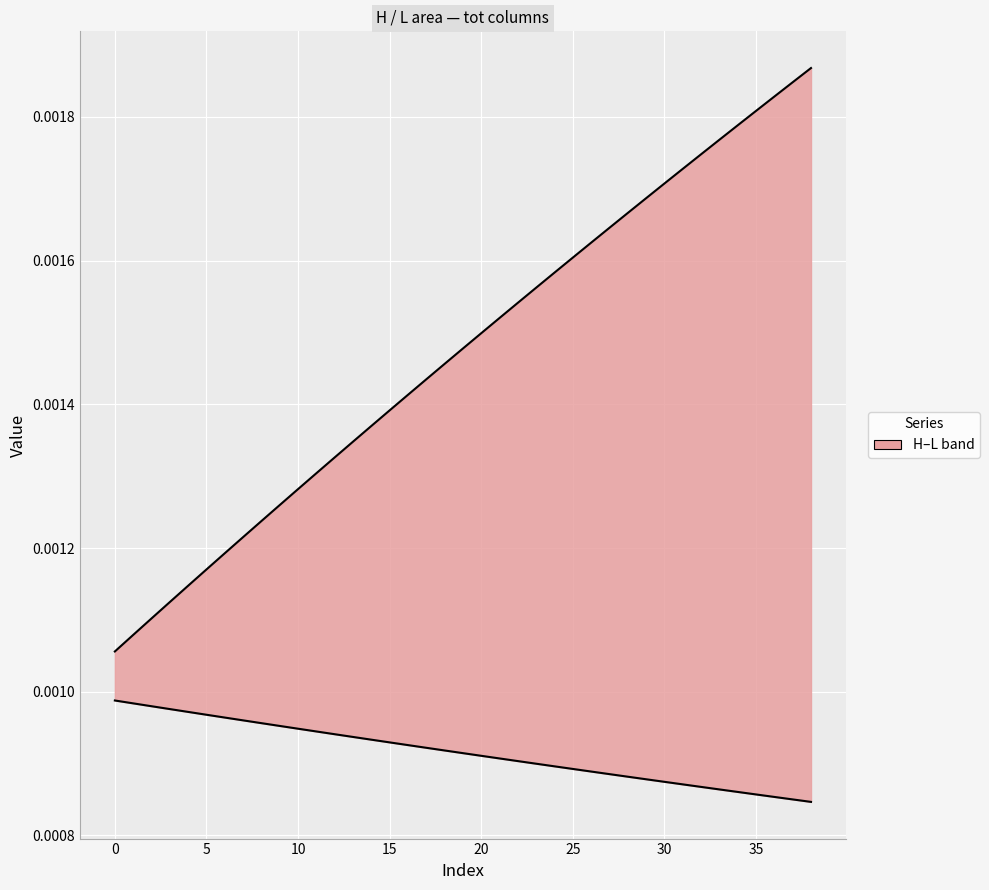

True or false: H and L intersect in this chart.

False